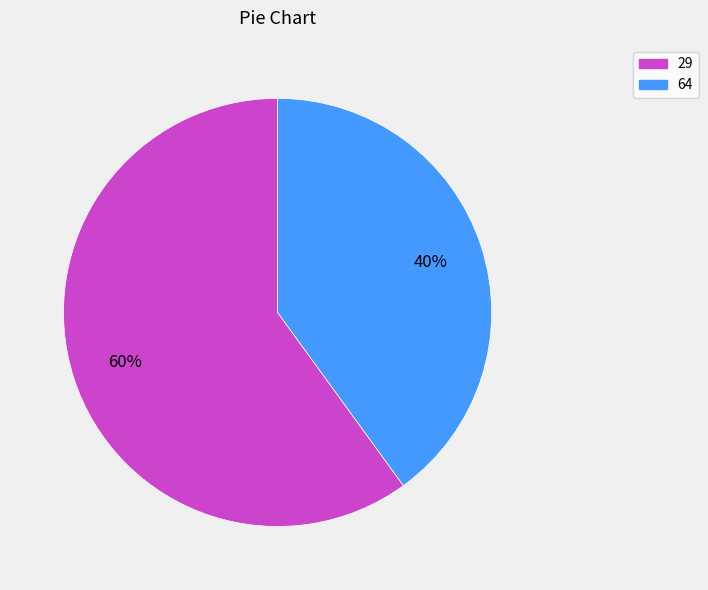

Do 29 and 64 together represent more than half of the pie?

Yes